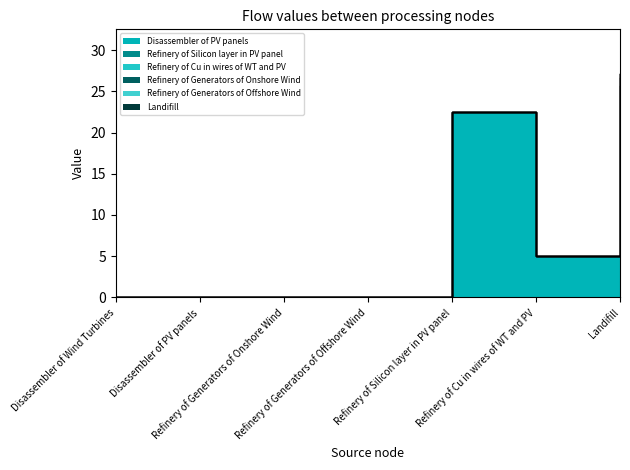

At which category is the sum across all series the highest?

Landifill